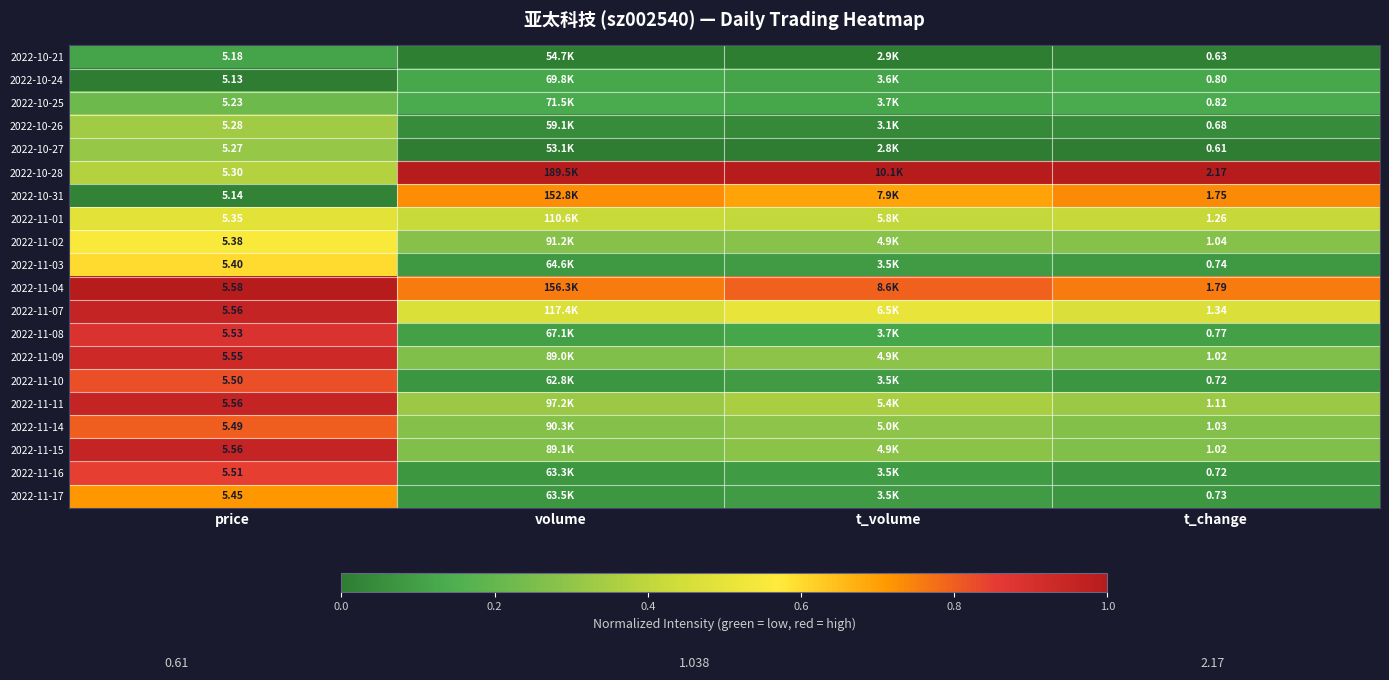

Which series has the largest total across all categories?

2022-10-28